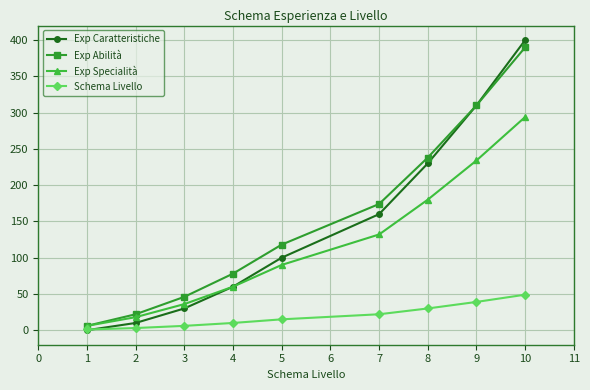

Which series changed the most between 1 and 8?

Exp Abilità